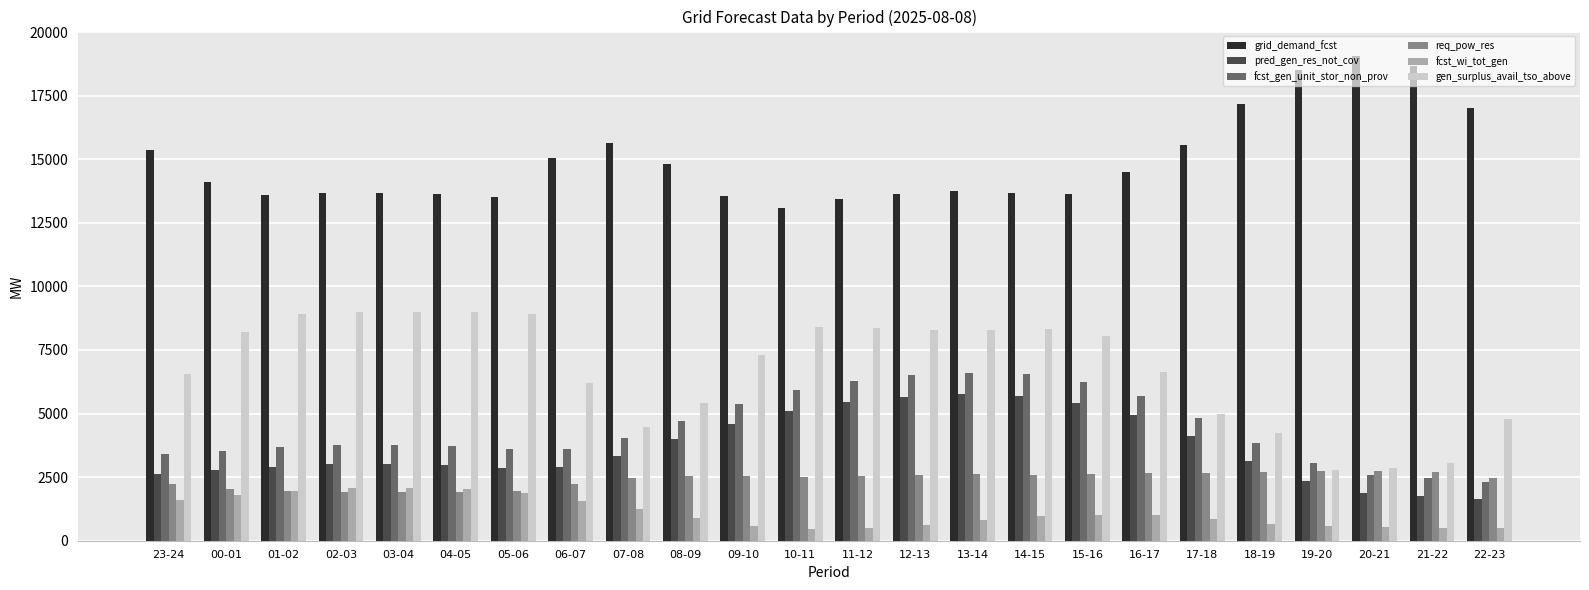

What is the approximate value of gen_surplus_avail_tso_above at 19-20?

2794